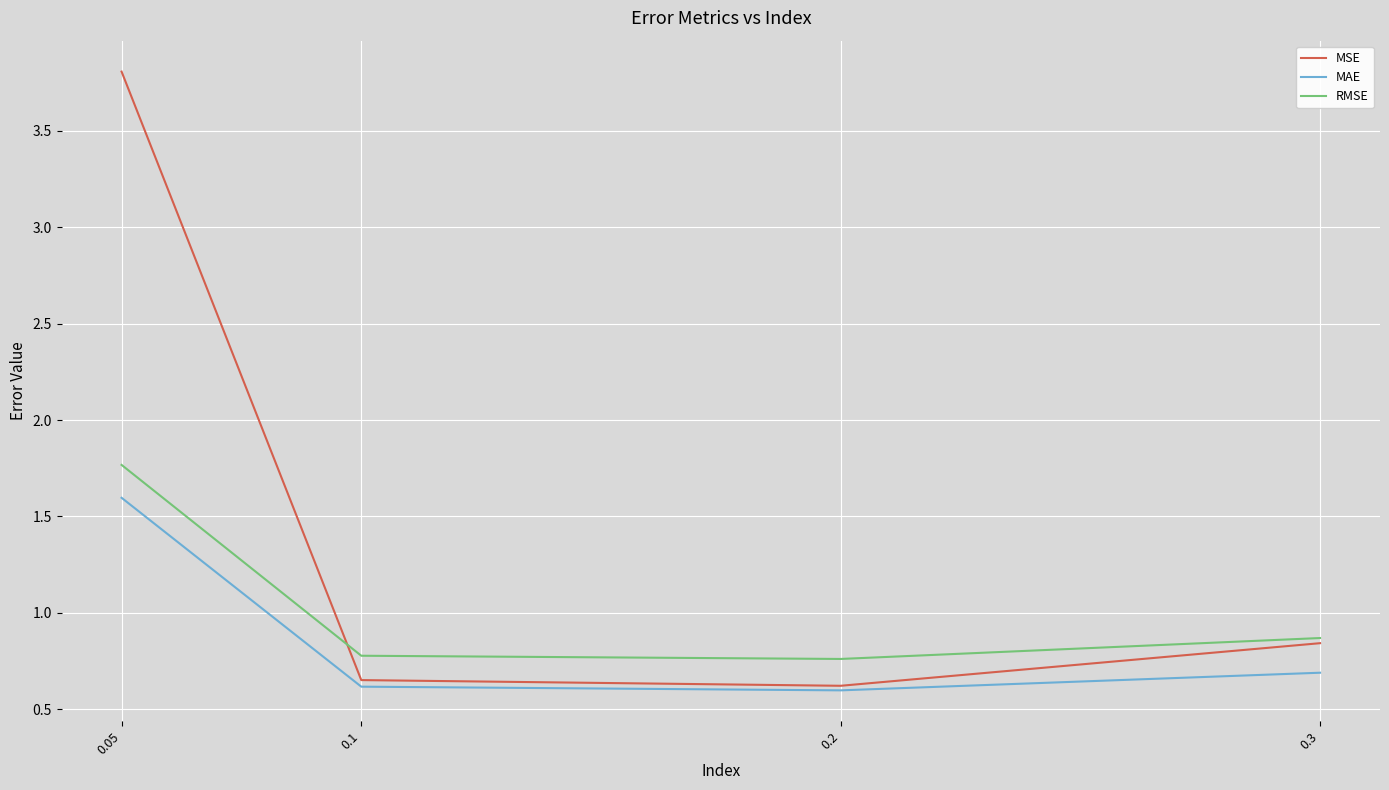

Rank the series by their average value, from highest to lowest.

MSE, RMSE, MAE